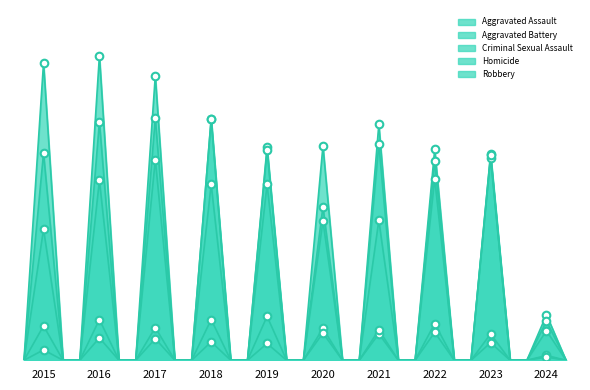

At which category is the sum across all series the highest?

2016